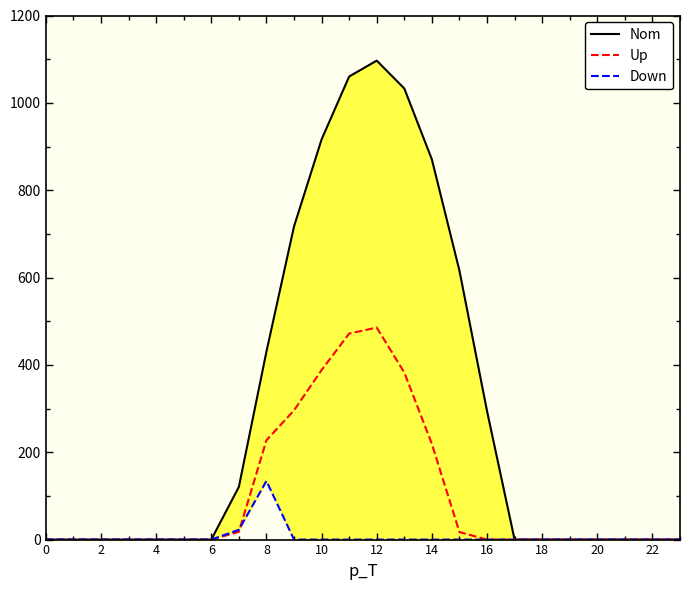

True or false: Nom has a value of 294.5 at 16.

True